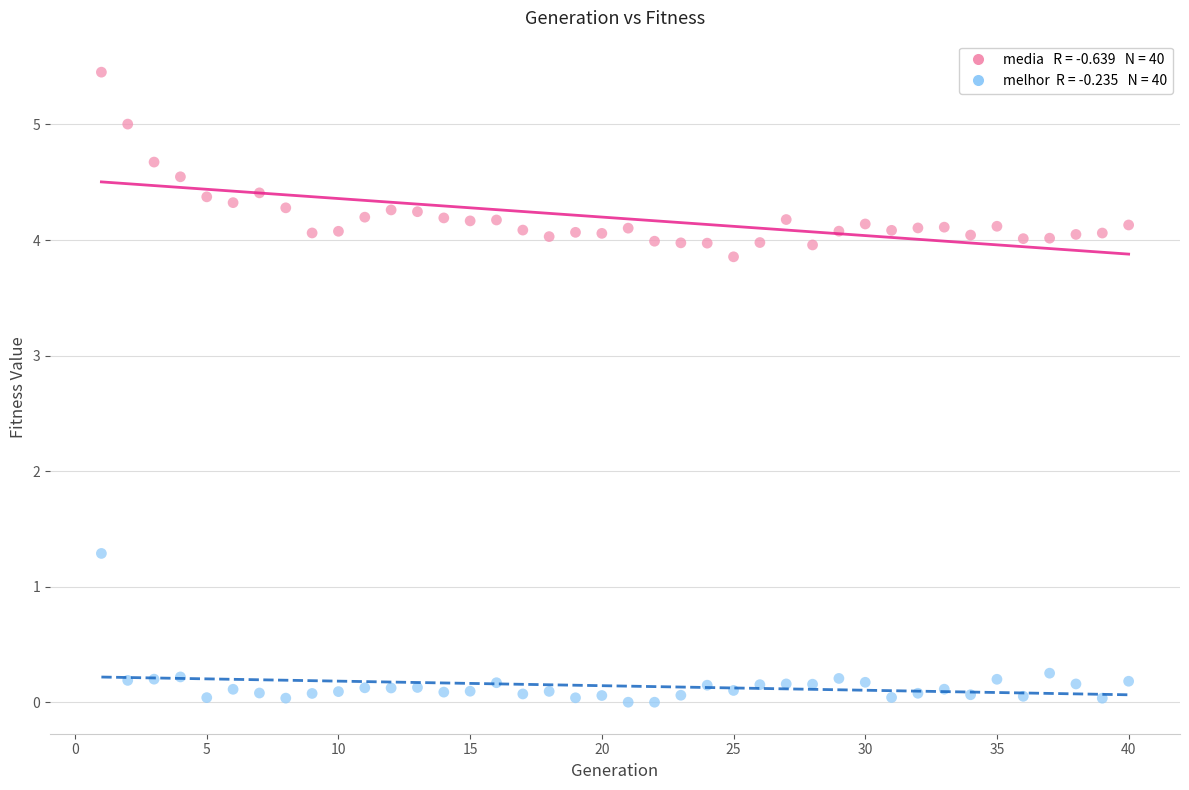

Across all series, what Y value is closest to 2?

1.3